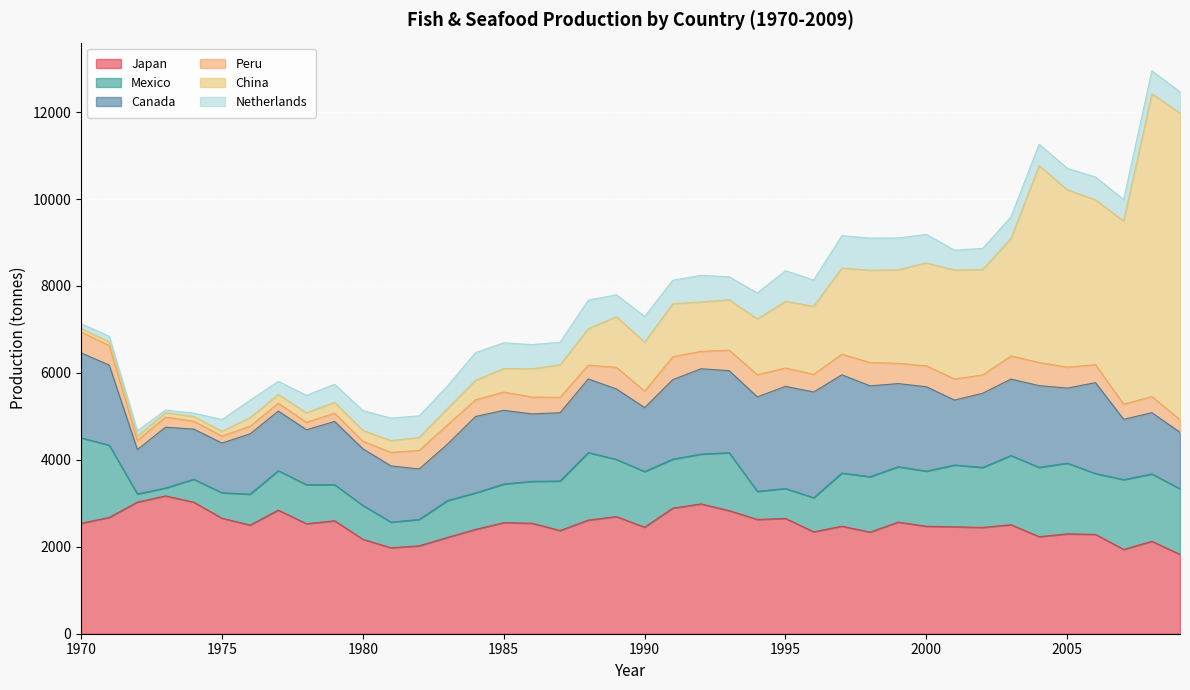

Does the chart display data point markers on the line(s)?

No